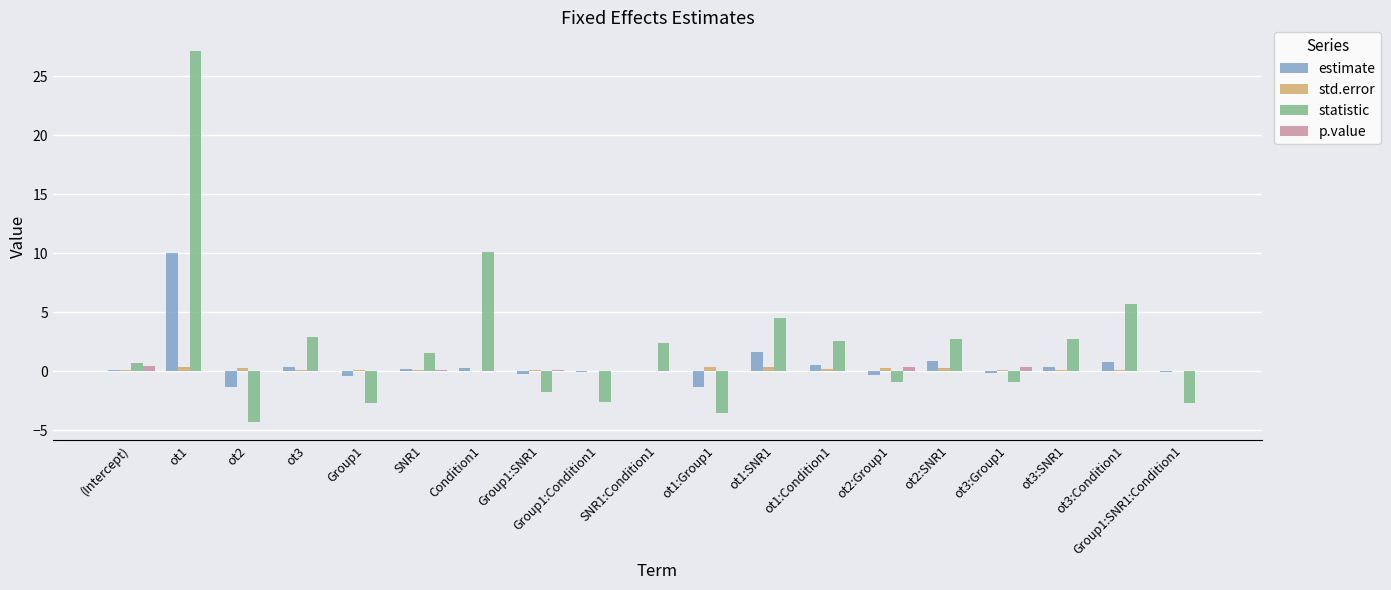

Which series changed the most between (Intercept) and ot1:SNR1?

statistic